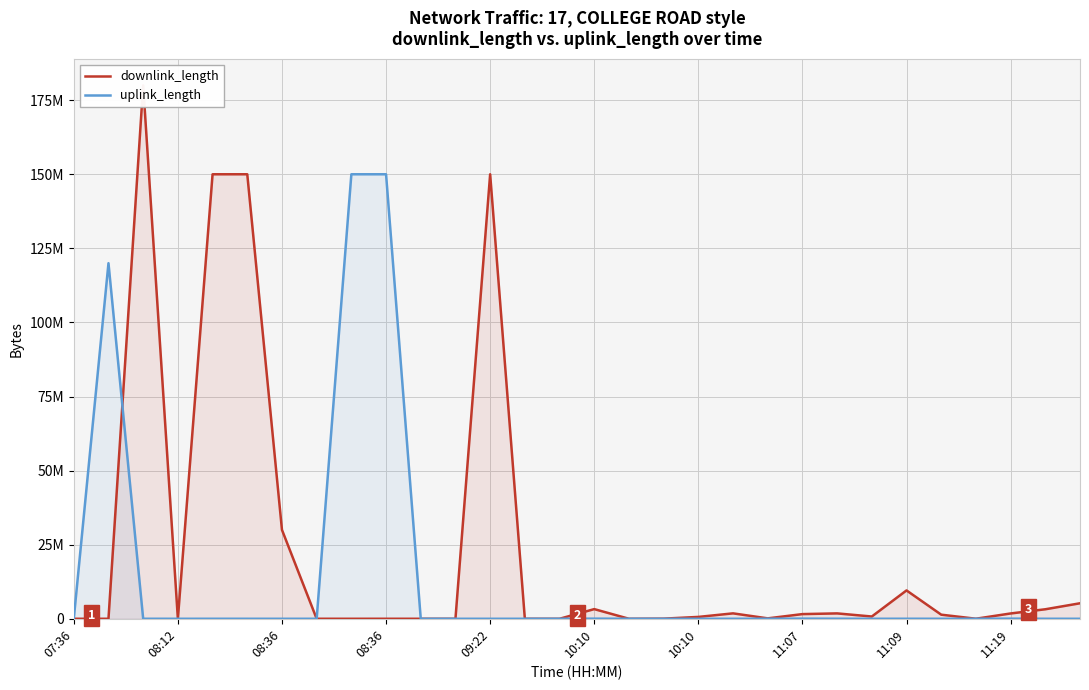

What is the greatest value displayed?

180009896